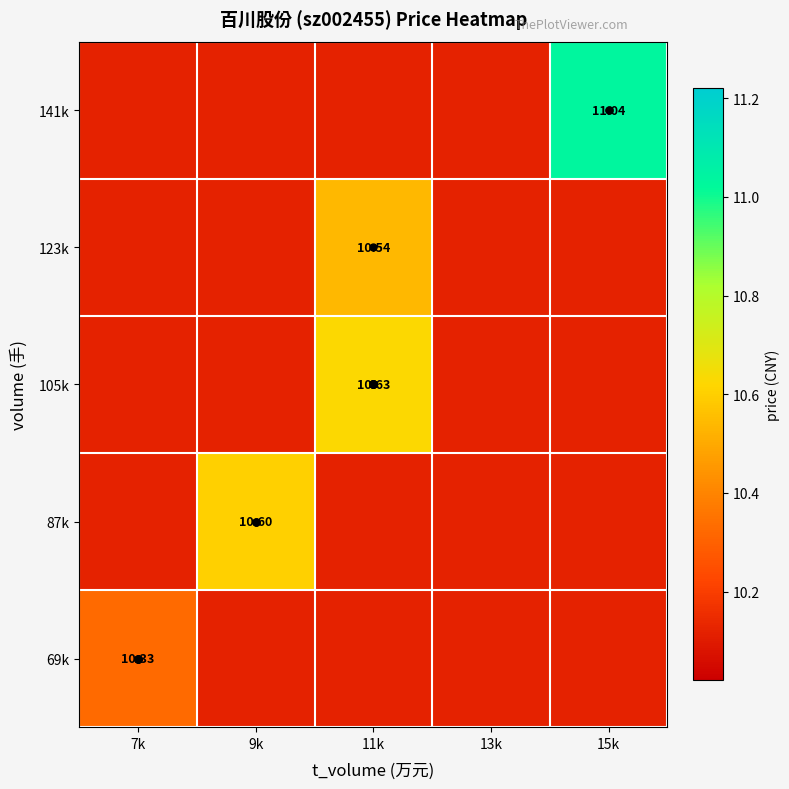

Which category has the highest value in the 105k series?

11k